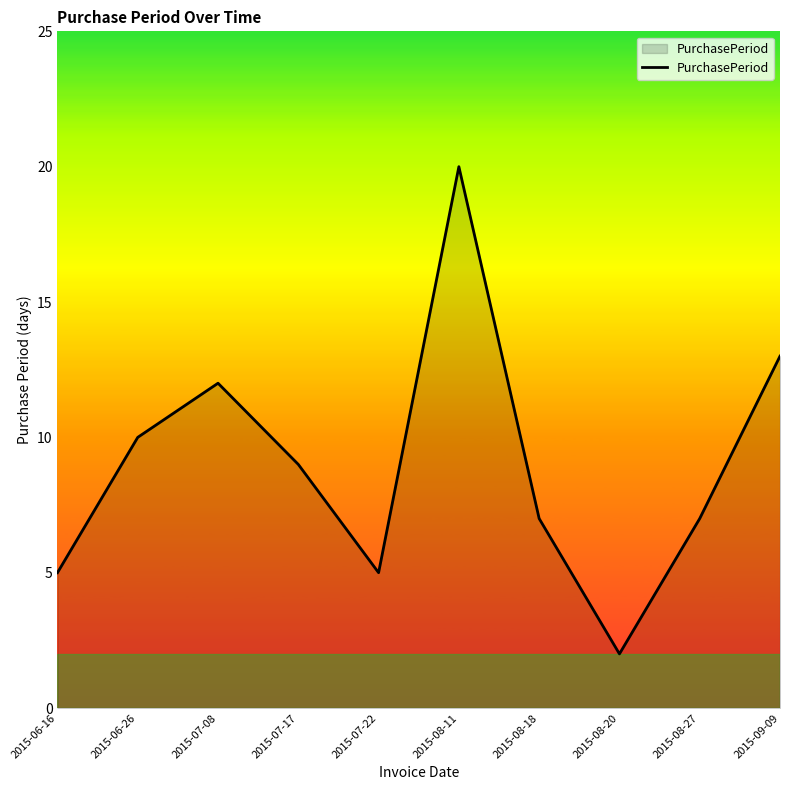

How many interior local peaks (higher than both neighbors) does the data have?

2